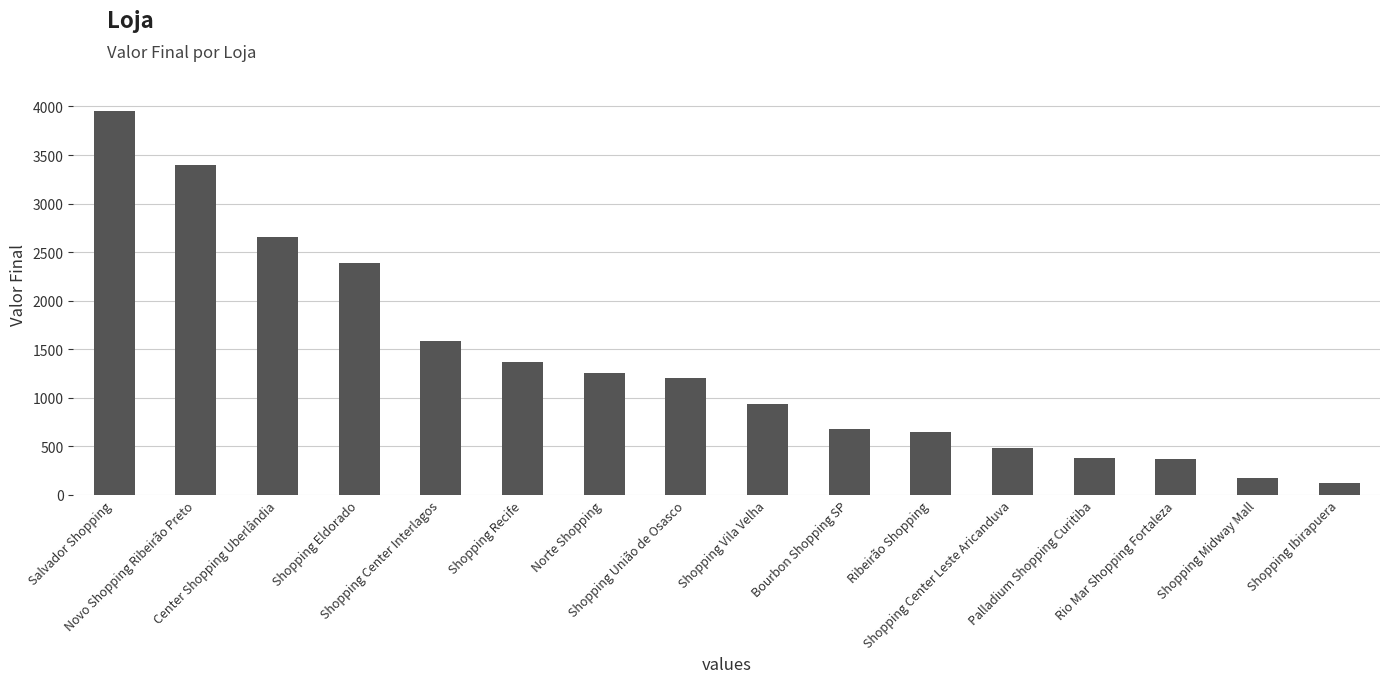

Which has a higher value, Shopping União de Osasco or Shopping Eldorado?

Shopping Eldorado